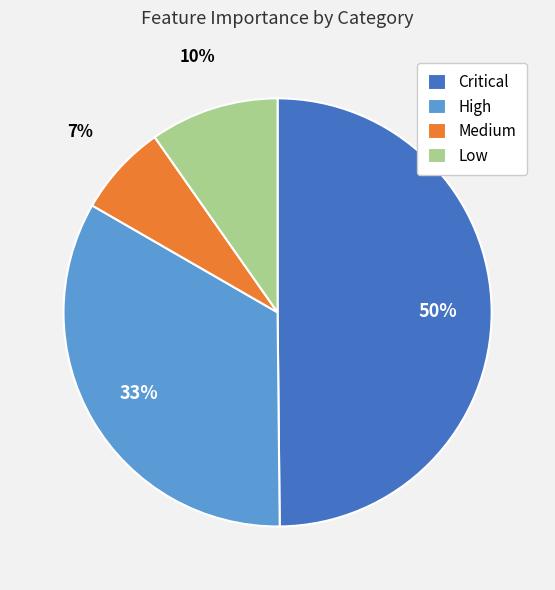

To the nearest percent, what is the difference between the largest and smallest slice percentages?

43%